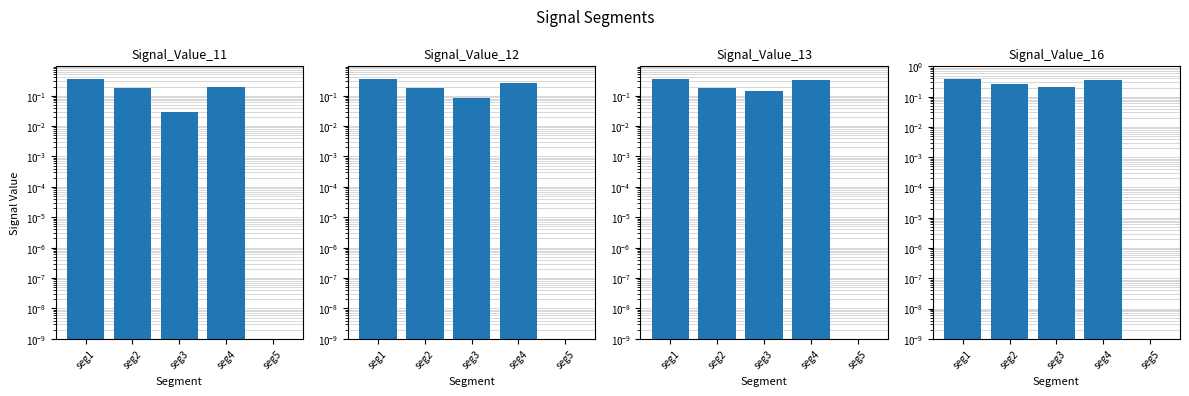

What is the sum of the Signal_Value_16 values at seg5 and seg2?

0.3